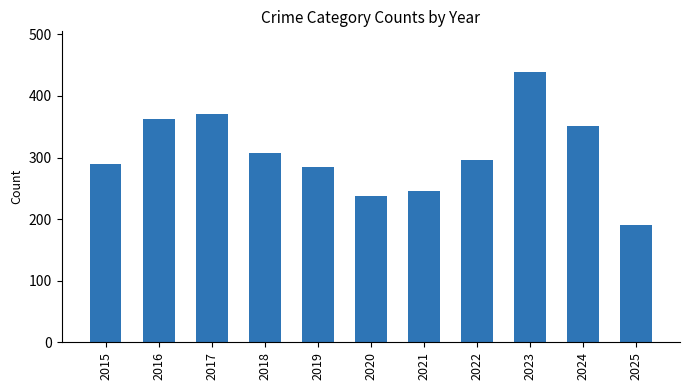

What is the average value?

307